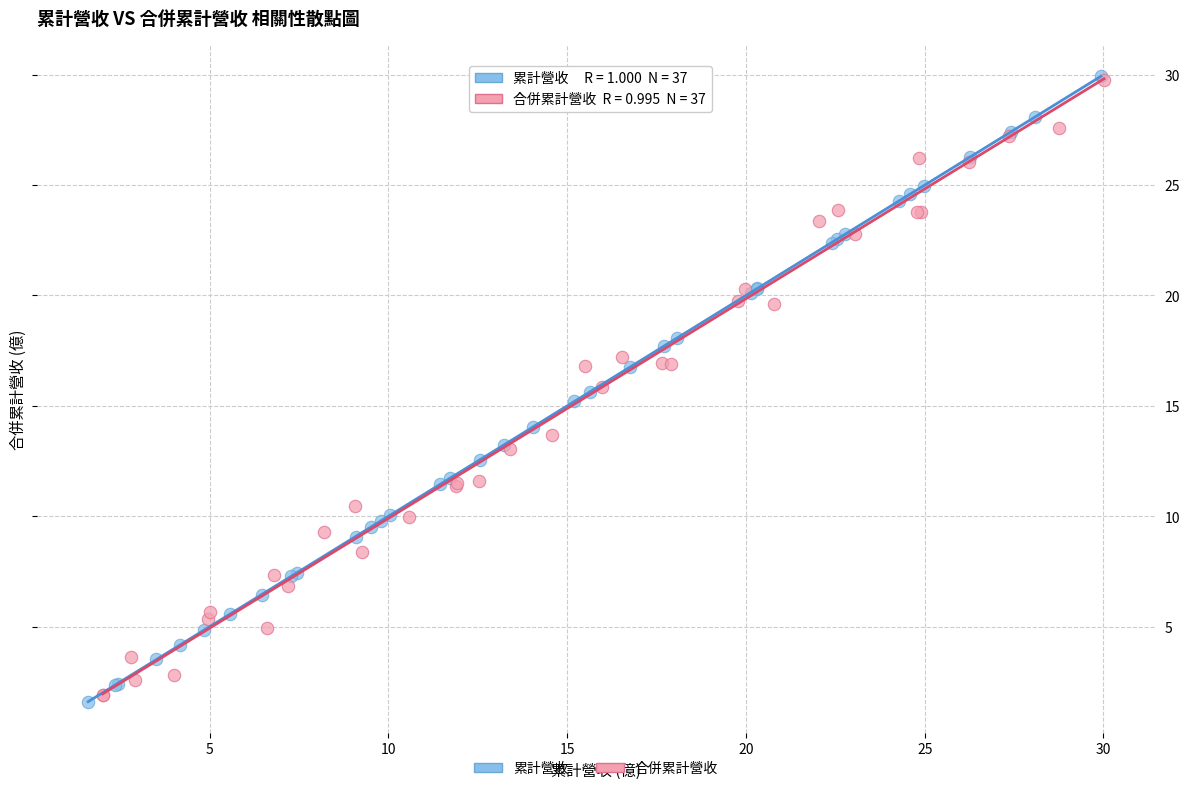

Which series reaches the minimum Y coordinate?

累計營收